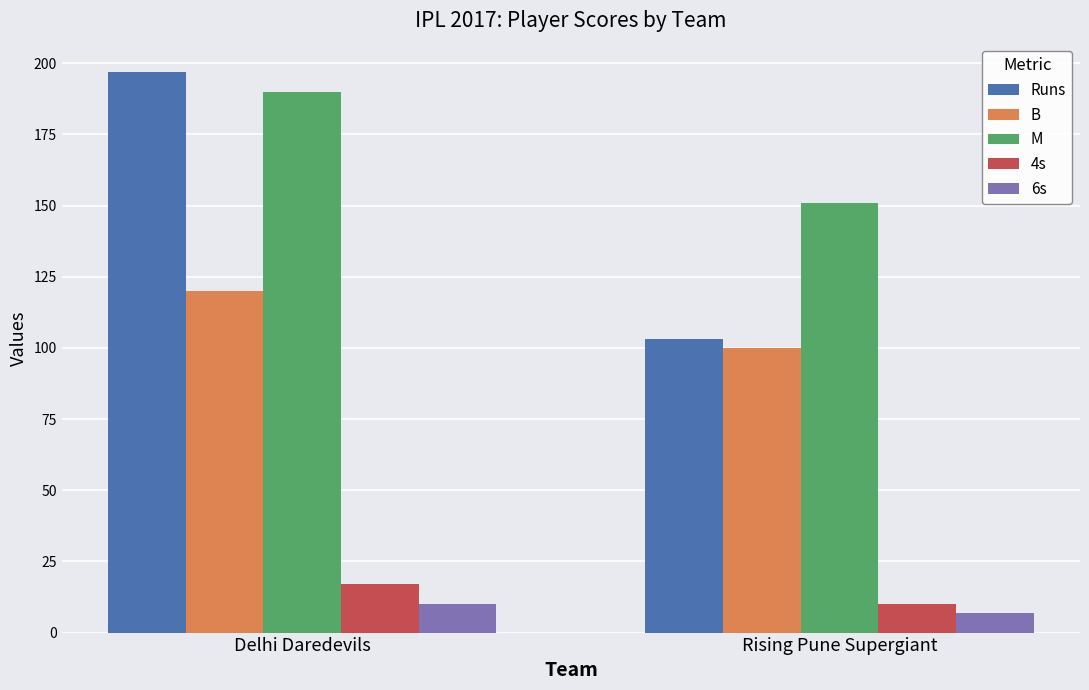

What is the greatest value displayed?

197